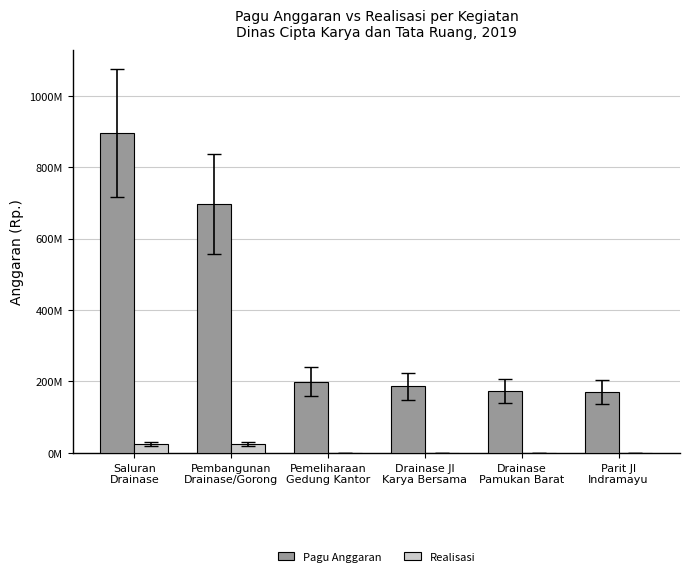

Reading left to right, list all the values displayed in this chart.

Pagu Anggaran: 894600000	696340000	199480000	186510000	173060000	170560000
Realisasi: 25641000	25641000	0	0	0	0